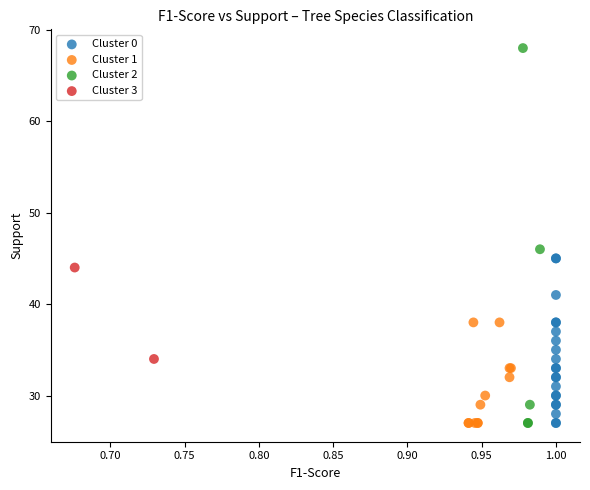

Which series has the largest Y range (max minus min)?

Cluster 2